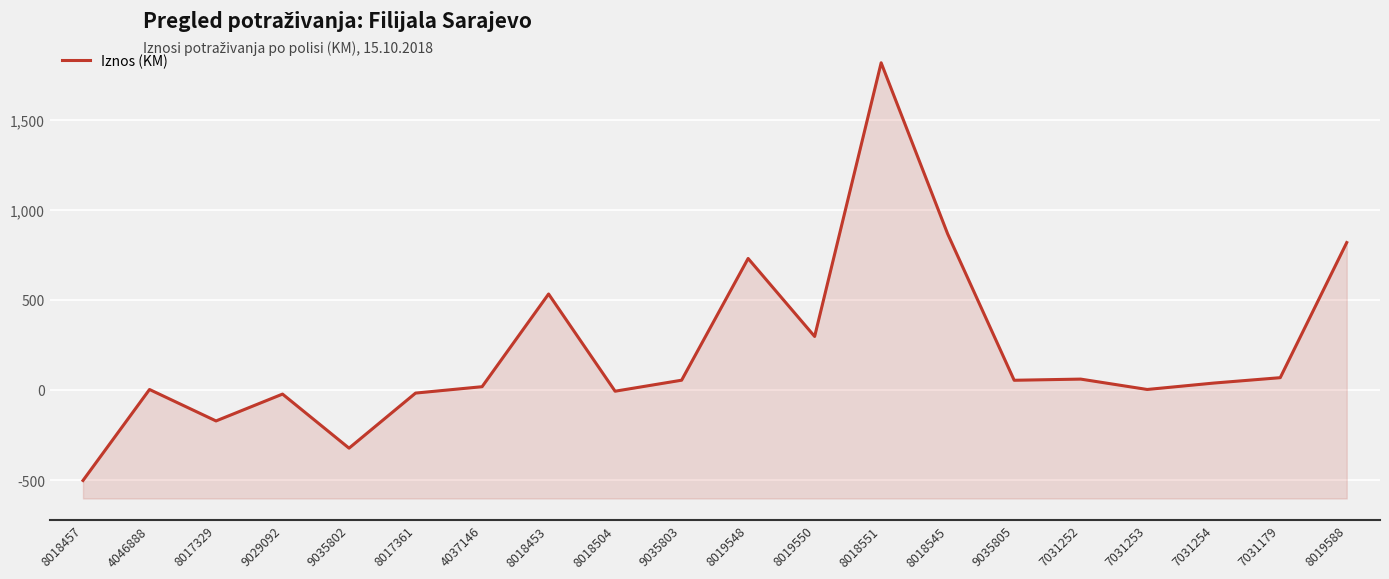

Reading left to right, extract all data points from this chart.

8018457=-500.0	4046888=4.5	8017329=-169.8	9029092=-21.0	9035802=-320.8	8017361=-15.4	4037146=20.0	8018453=534.0	8018504=-5.0	9035803=56.0	8019548=731.0	8019550=298.5	8018551=1816.0	8018545=867.1	9035805=55.6	7031252=62.1	7031253=4.6	7031254=40.1	7031179=70.0	8019588=819.2